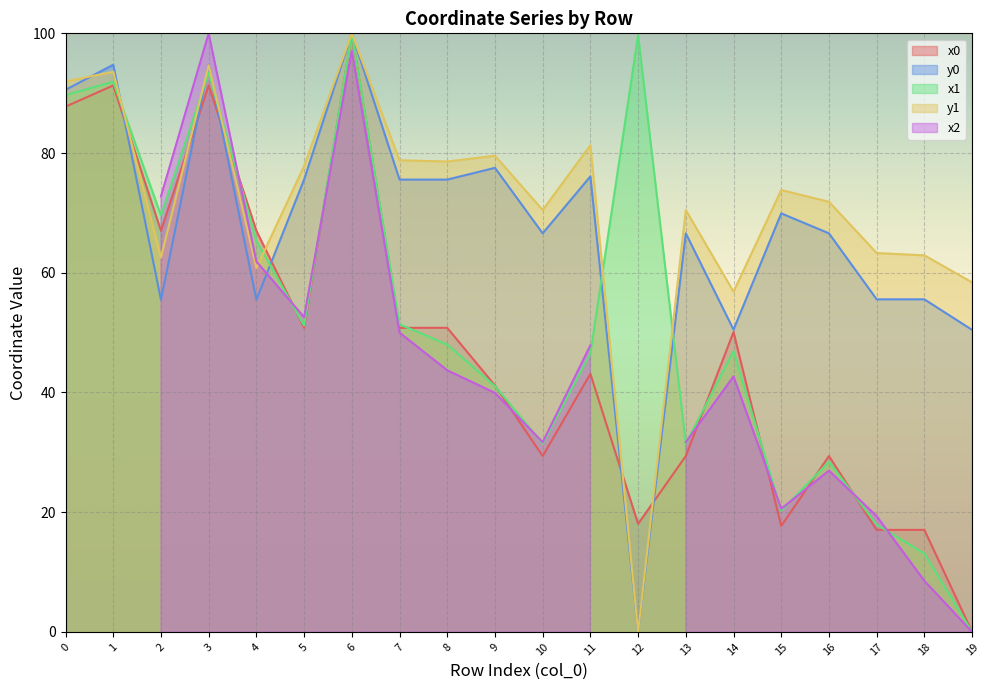

After their last crossing, which series has the higher values: x1 or y0?

y0